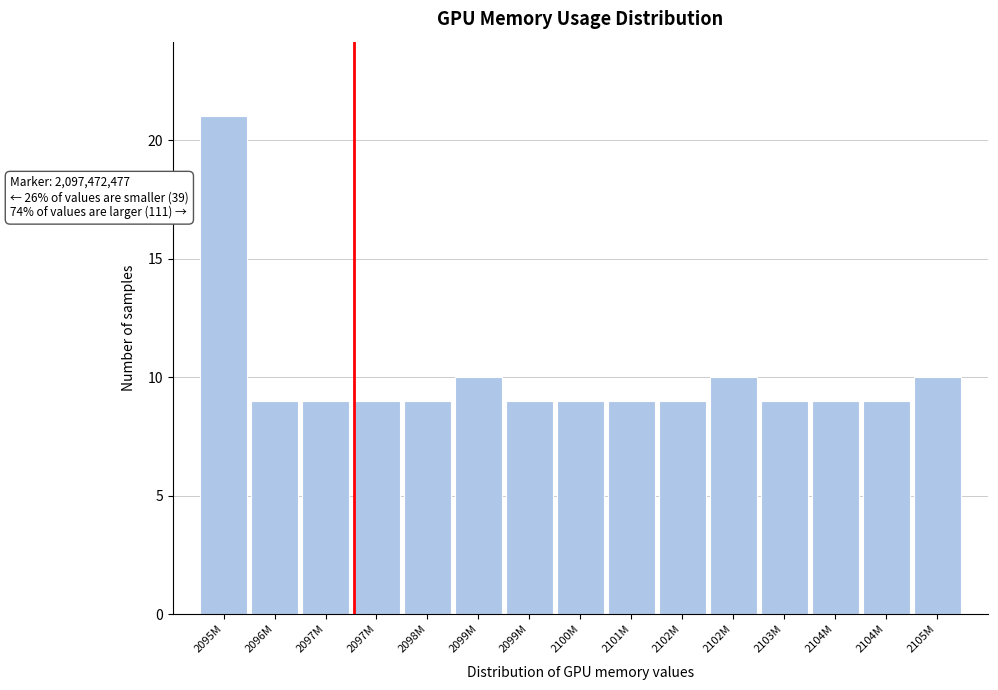

How many bars are there in total?

15